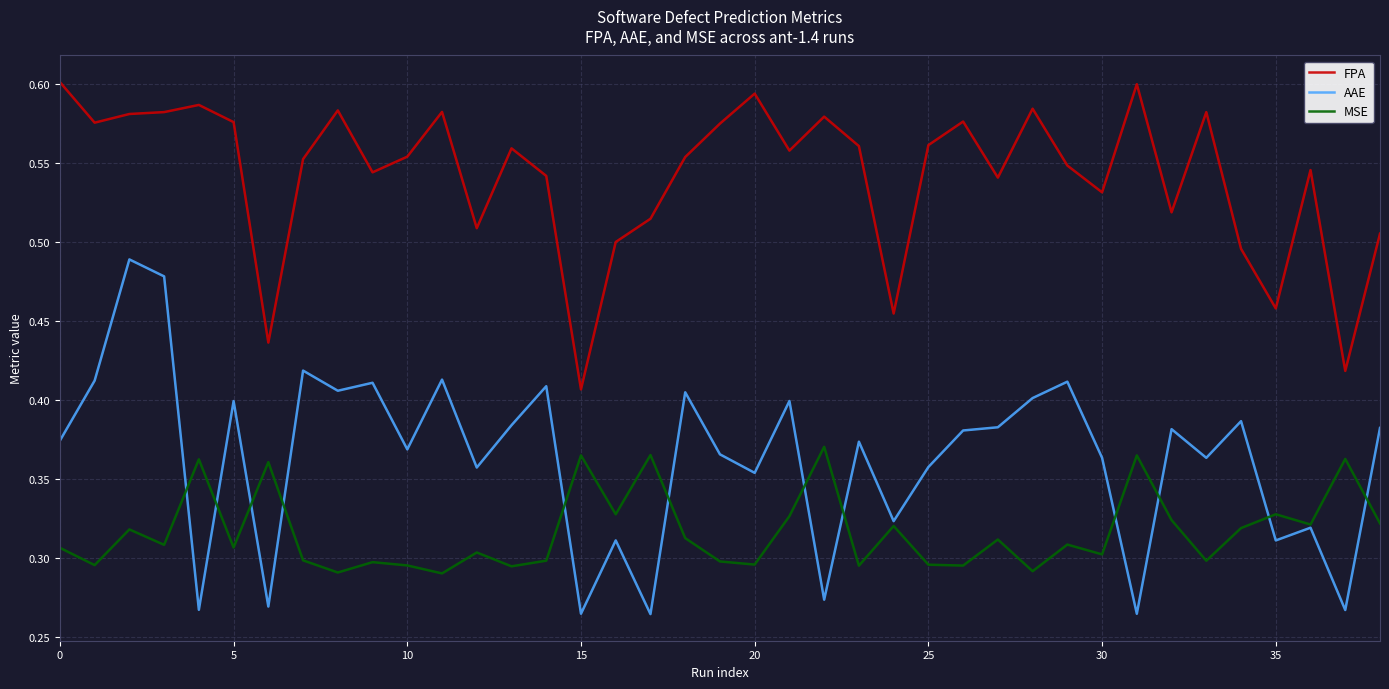

Which series has the largest total across all categories?

FPA